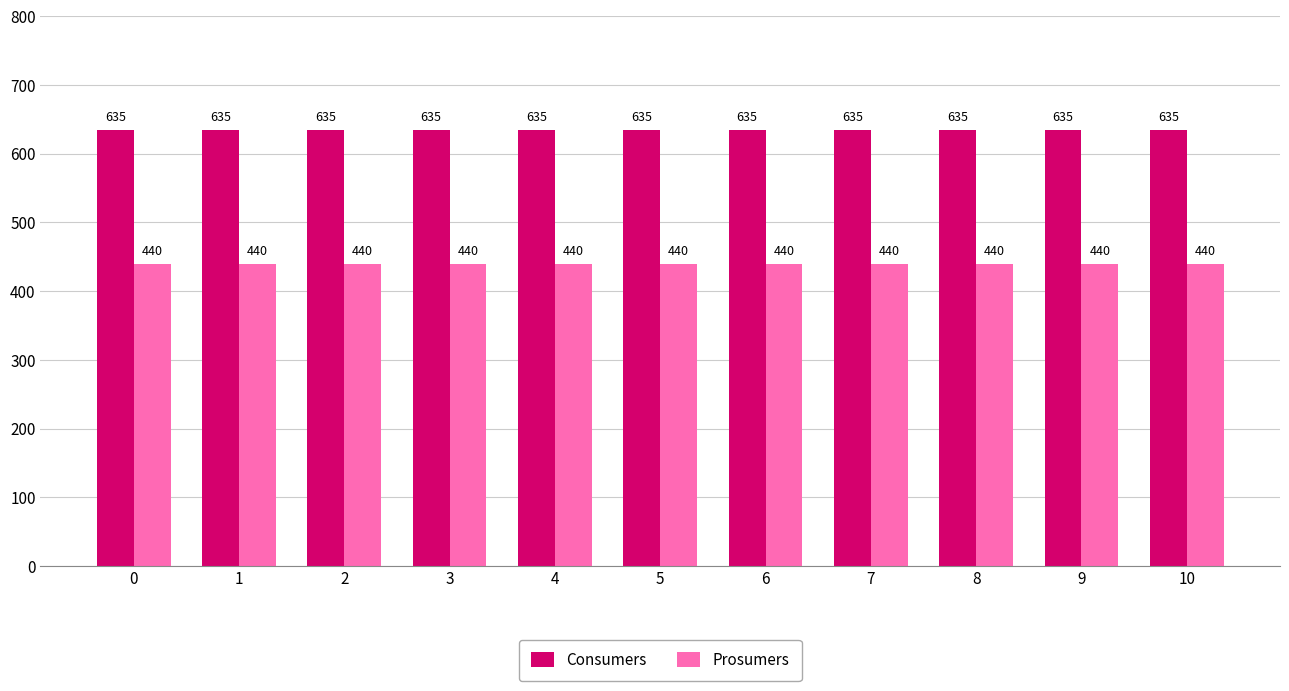

What are all the series names shown in the legend?

Consumers, Prosumers